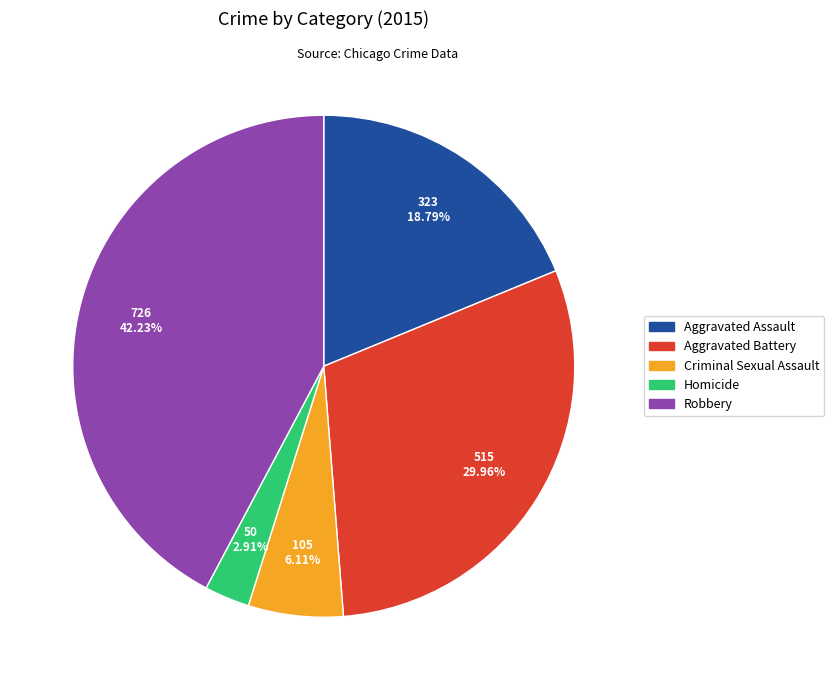

Count the number of slices in the pie.

5